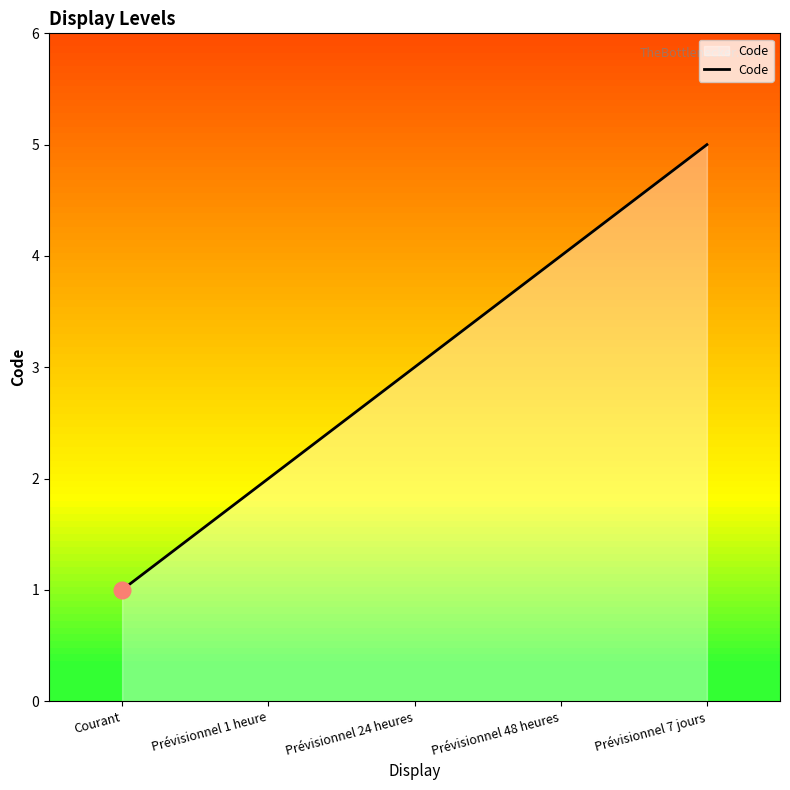

Count the values in the range 2 to 4.

3